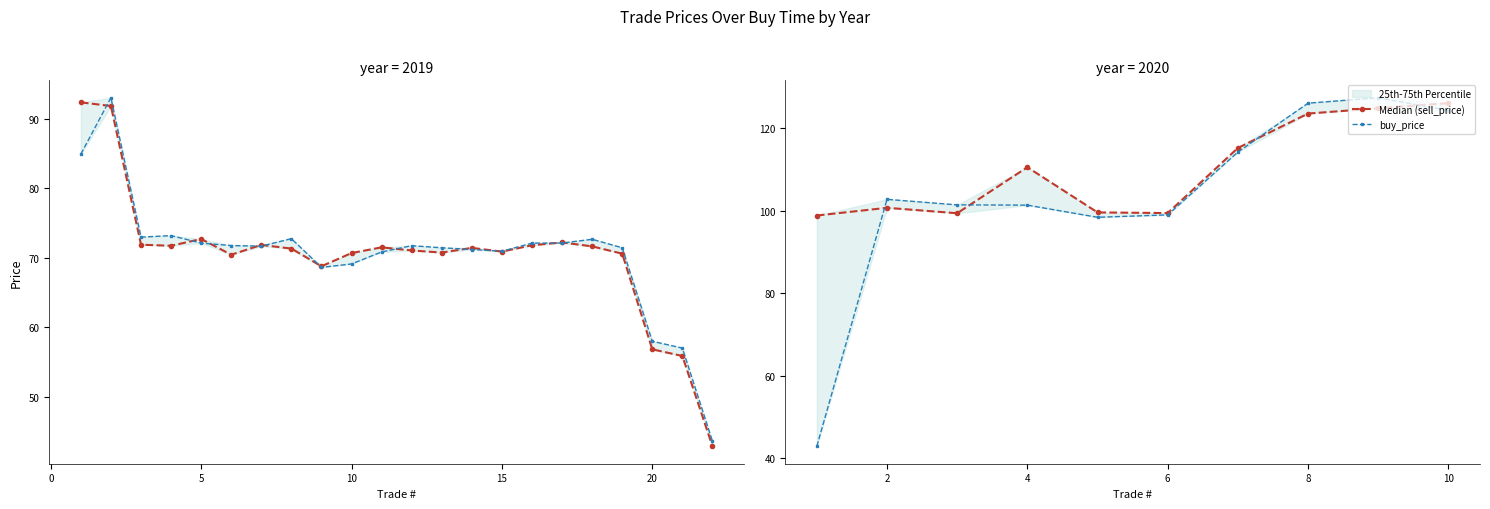

What is the difference between the maximum and minimum values in the Median (sell_price) series?

27.2